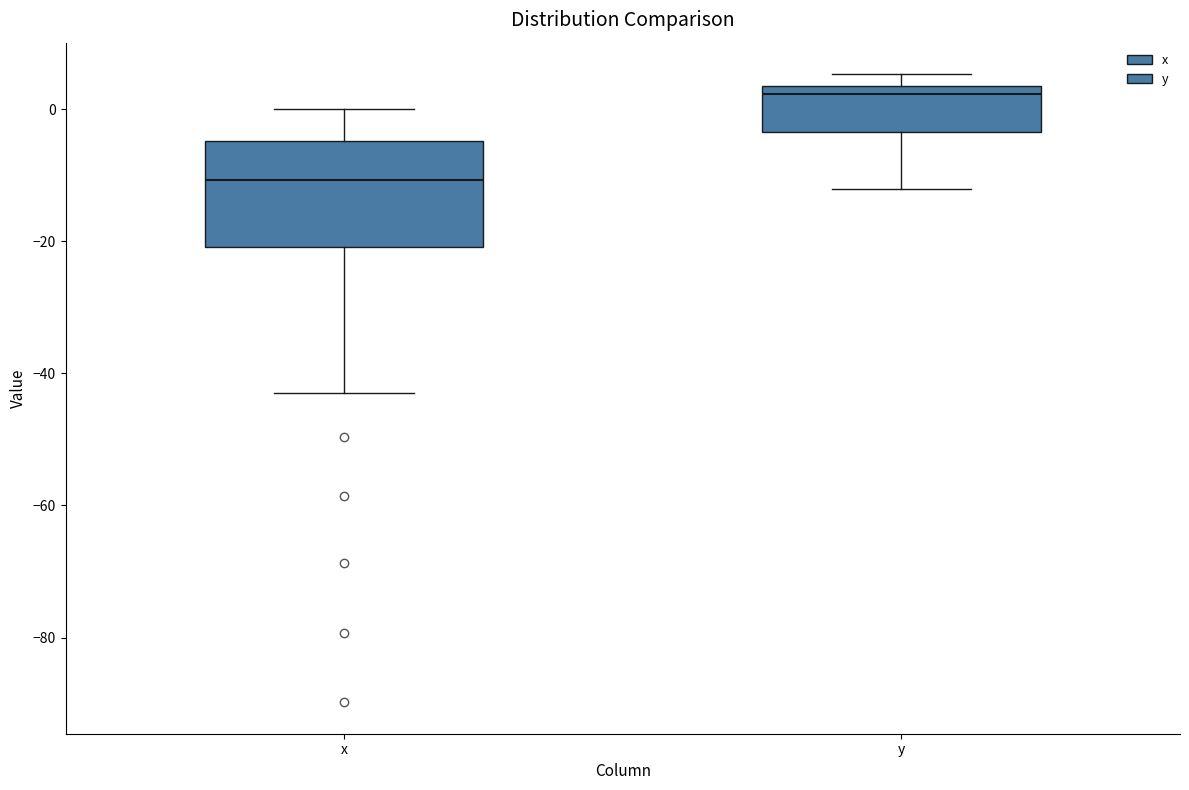

Which box's median line is the highest?

y